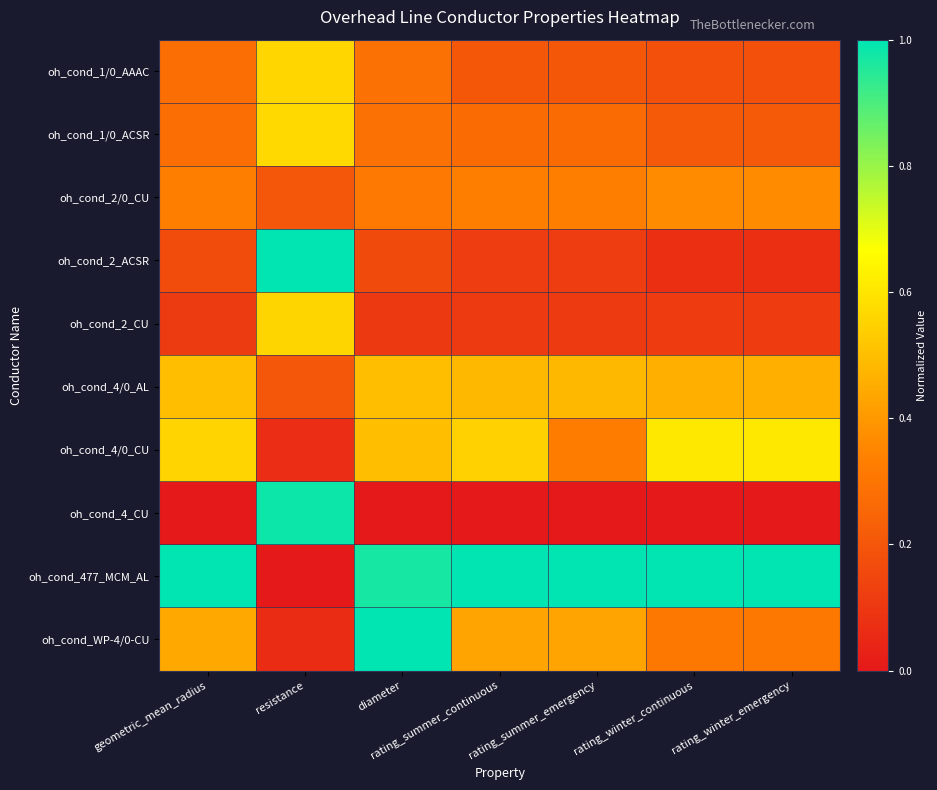

Which has a higher value, rating_summer_emergency or rating_winter_emergency?

rating_summer_emergency